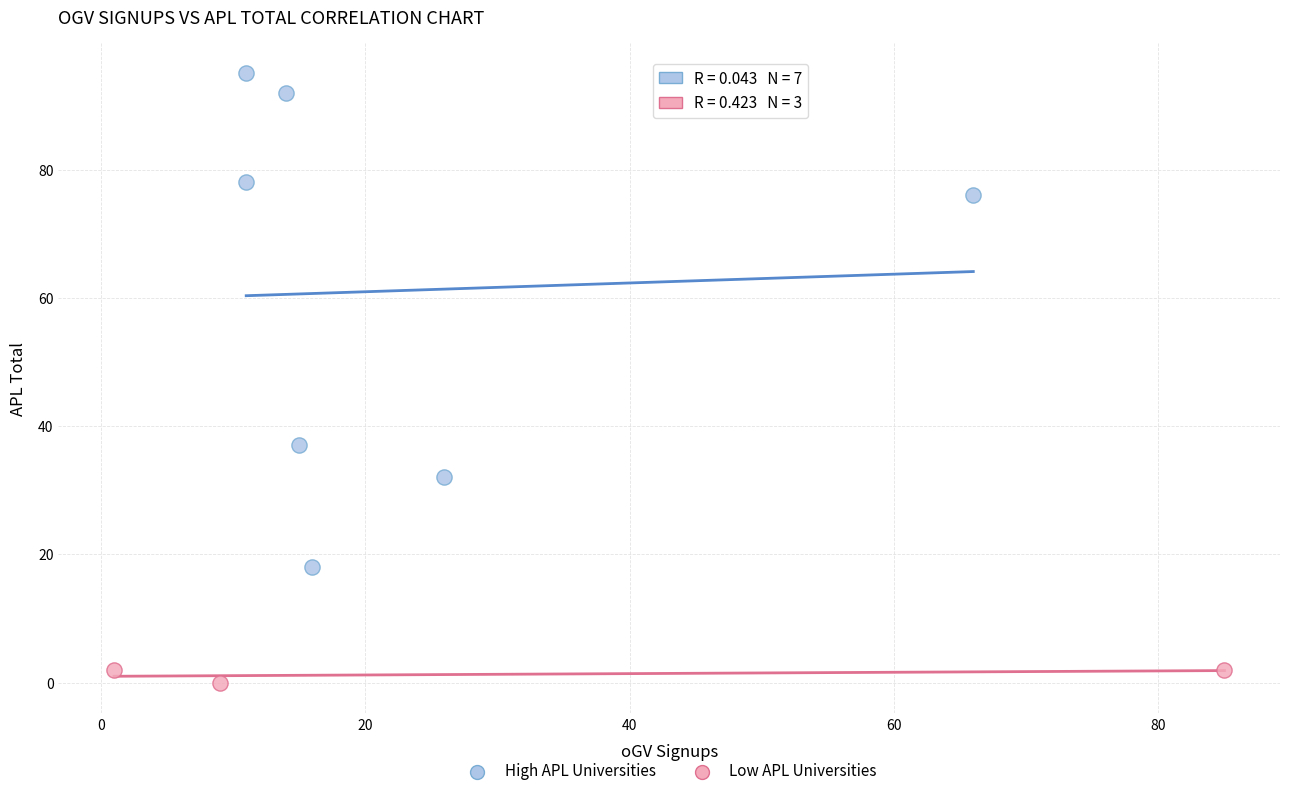

Which series has the widest spread of Y values?

High APL Universities